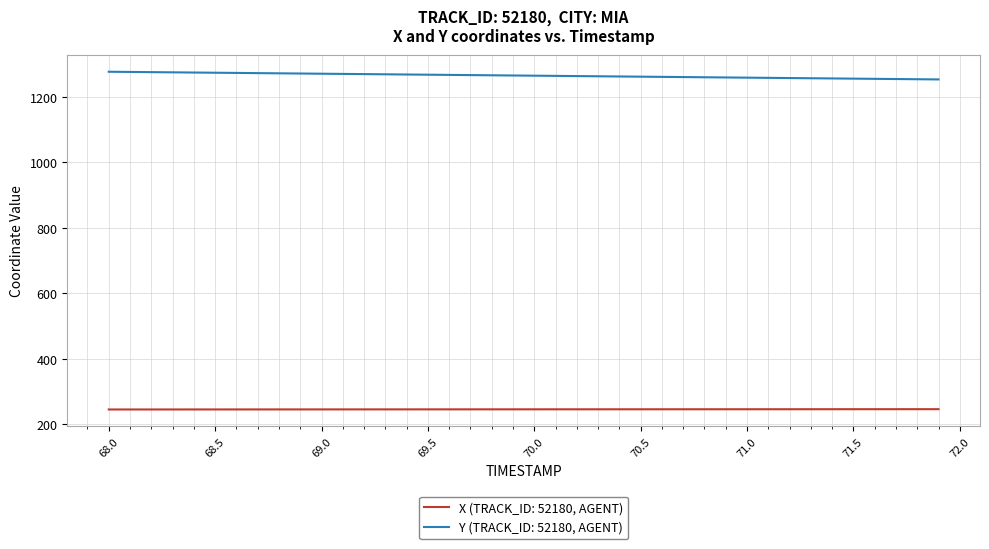

At how many categories does at least one series exceed 815?

40